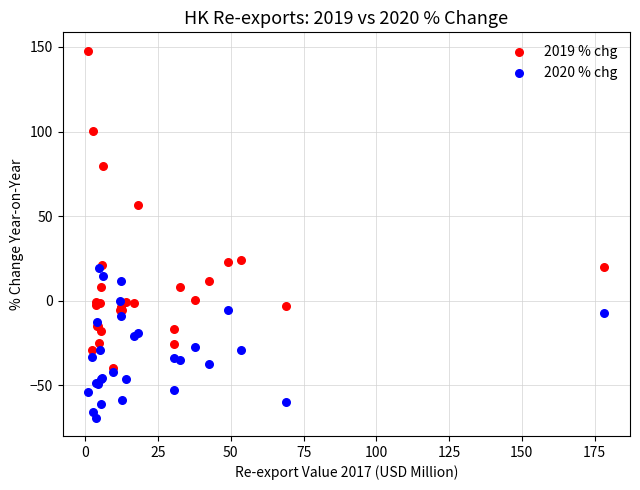

In the 2019 % chg series, what Y value is closest to 54?

56.7